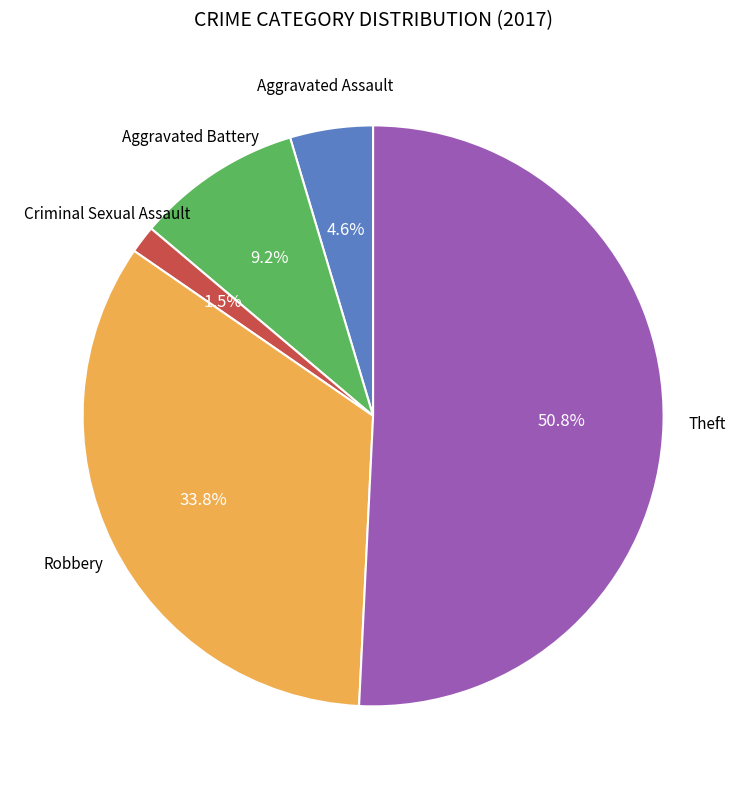

How many segments does this pie chart have?

5